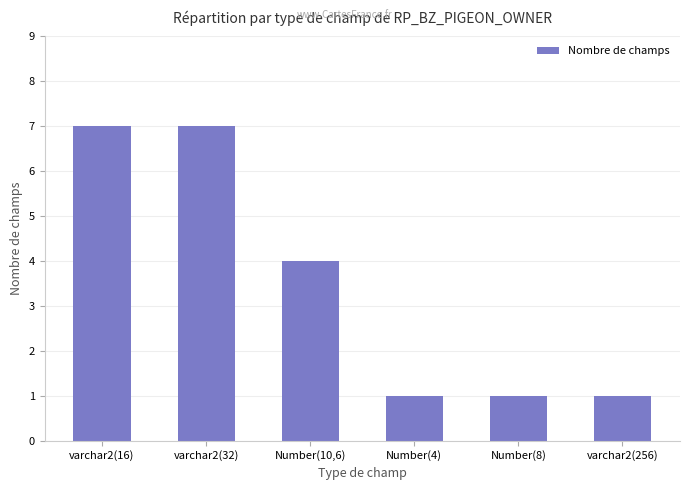

The value at Number(10,6) is 4. True or false?

True